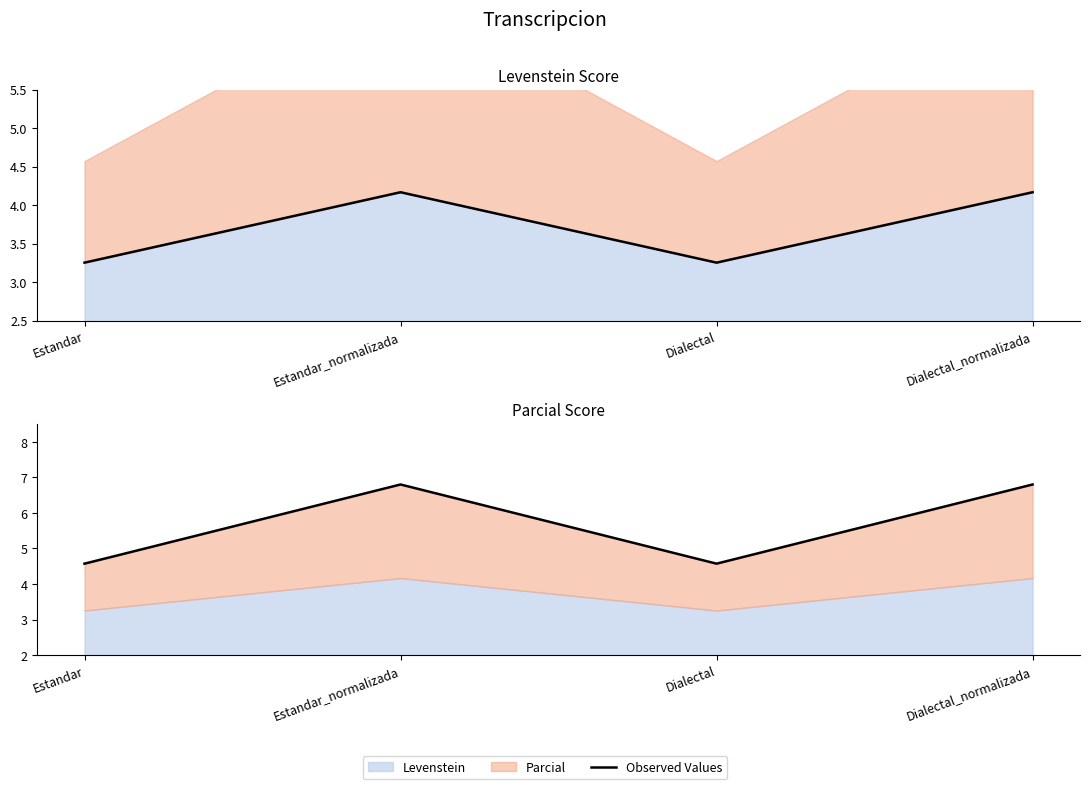

Rank the categories by value from lowest to highest.

Estandar, Dialectal, Estandar_normalizada, Dialectal_normalizada